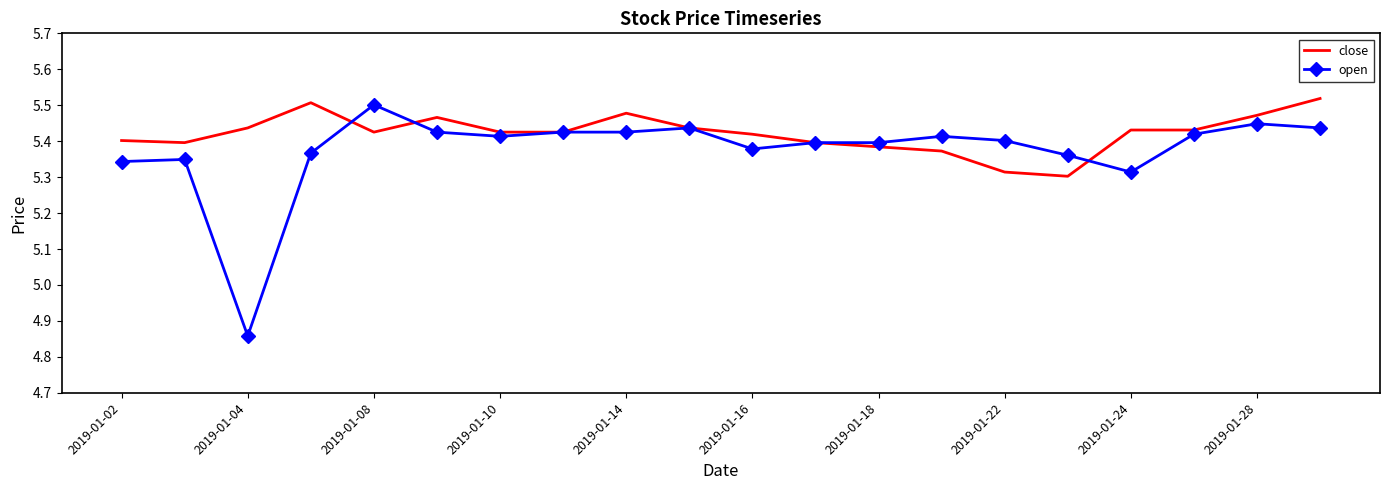

Which series ends up on top after the final intersection of close and open?

close